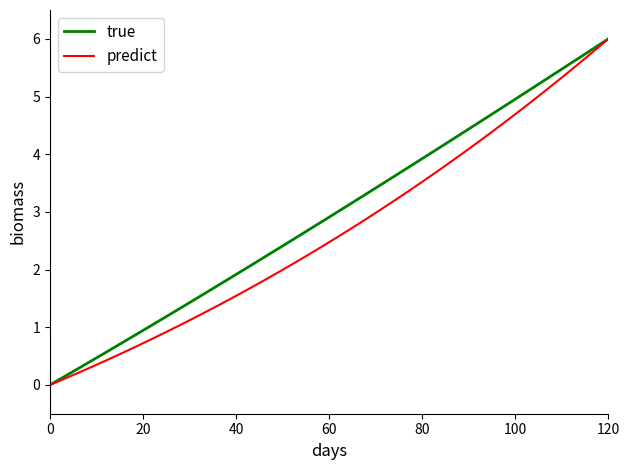

How many positive values does the predict series have?

39